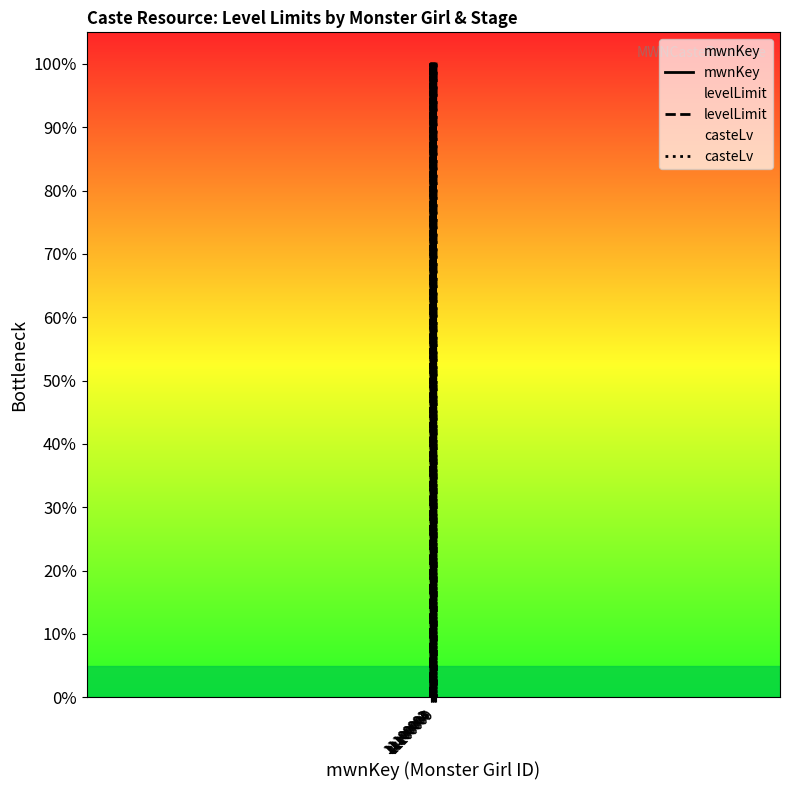

Does the chart have visible grid lines?

No